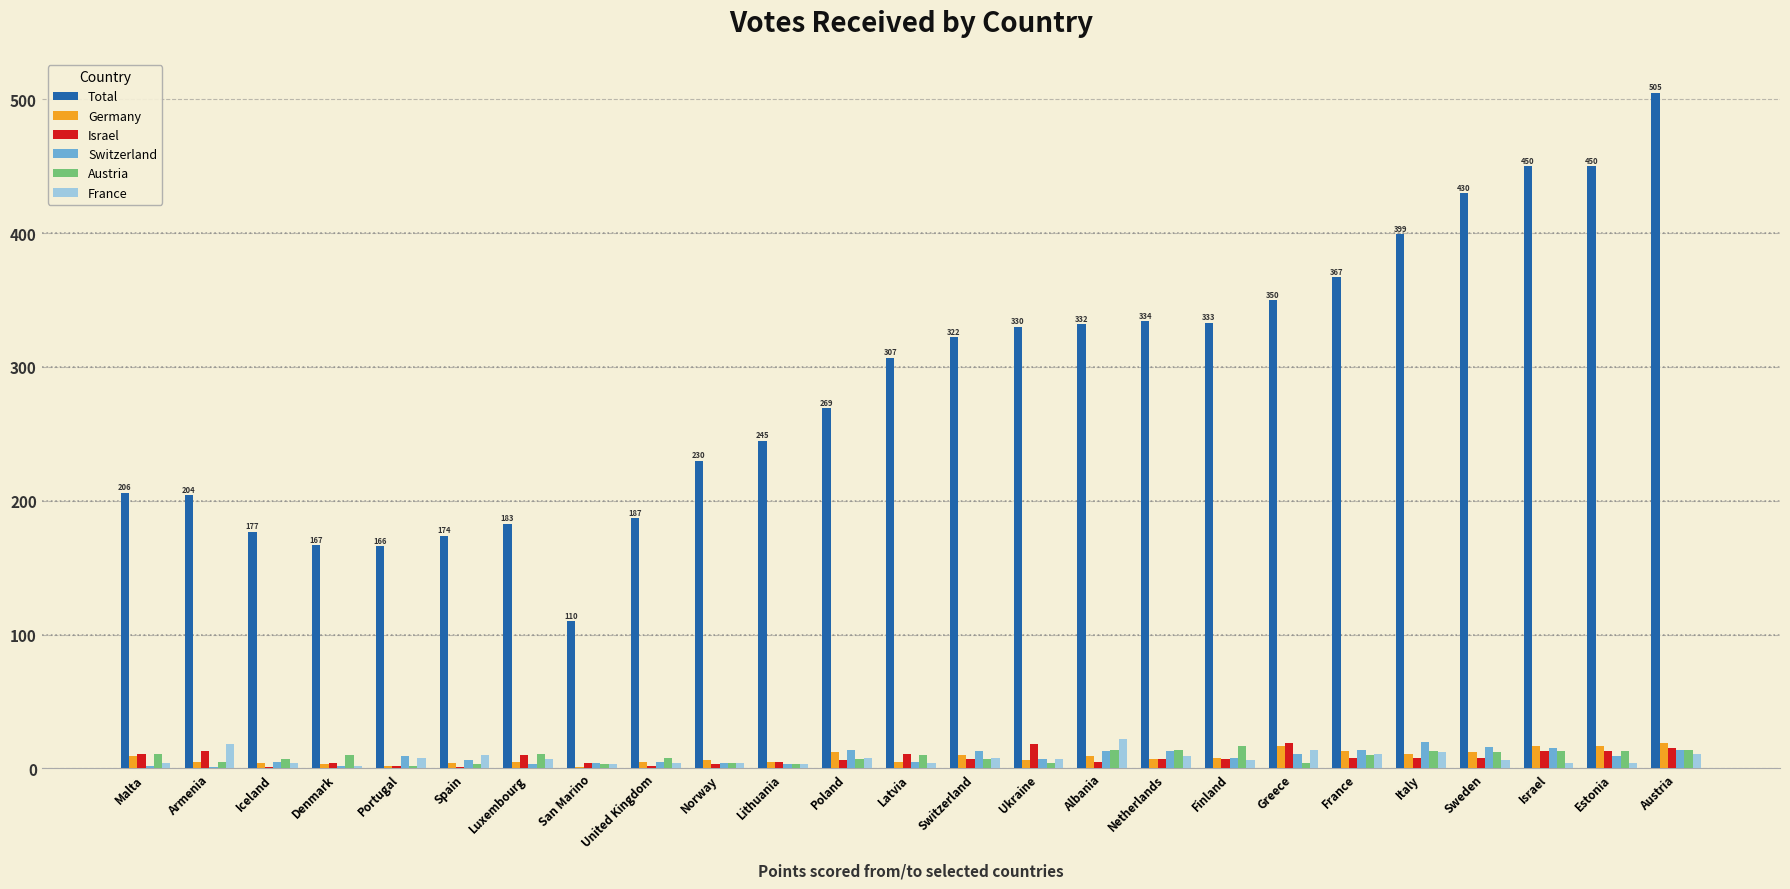

Between Malta and Albania, which series saw the biggest shift?

Total